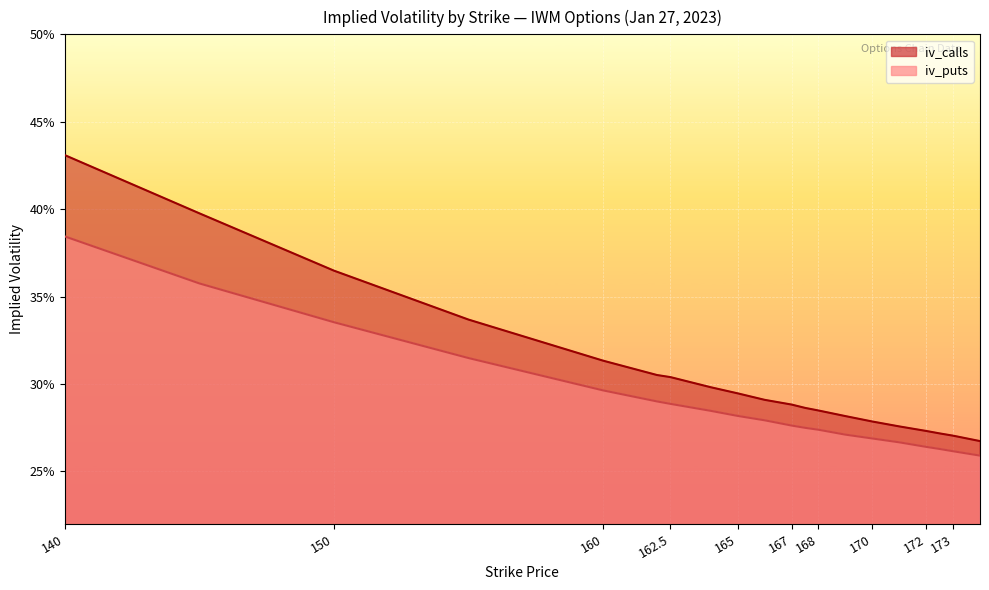

Is the value of iv_puts at 167.5 greater than the value of iv_calls at 171?

No